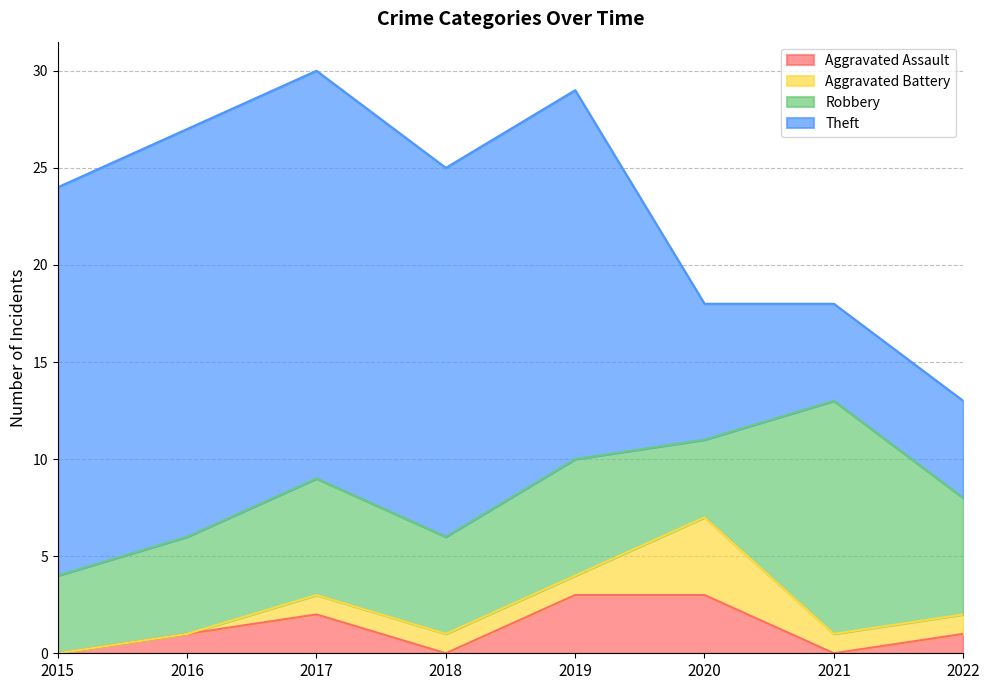

Rank the series by their maximum value, from lowest to highest.

Aggravated Assault, Aggravated Battery, Robbery, Theft